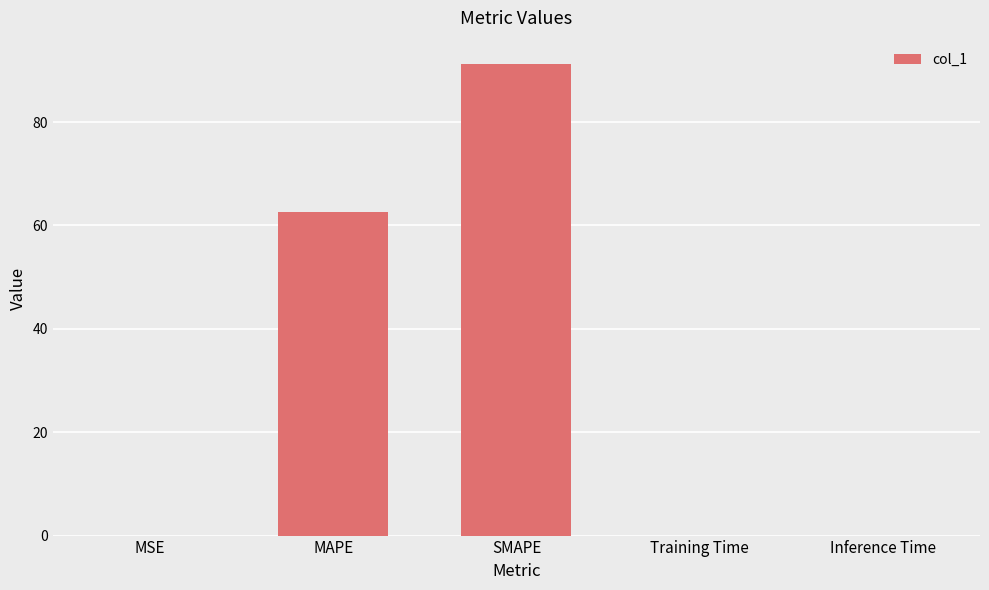

What is the change in value from MAPE to SMAPE?

+28.6